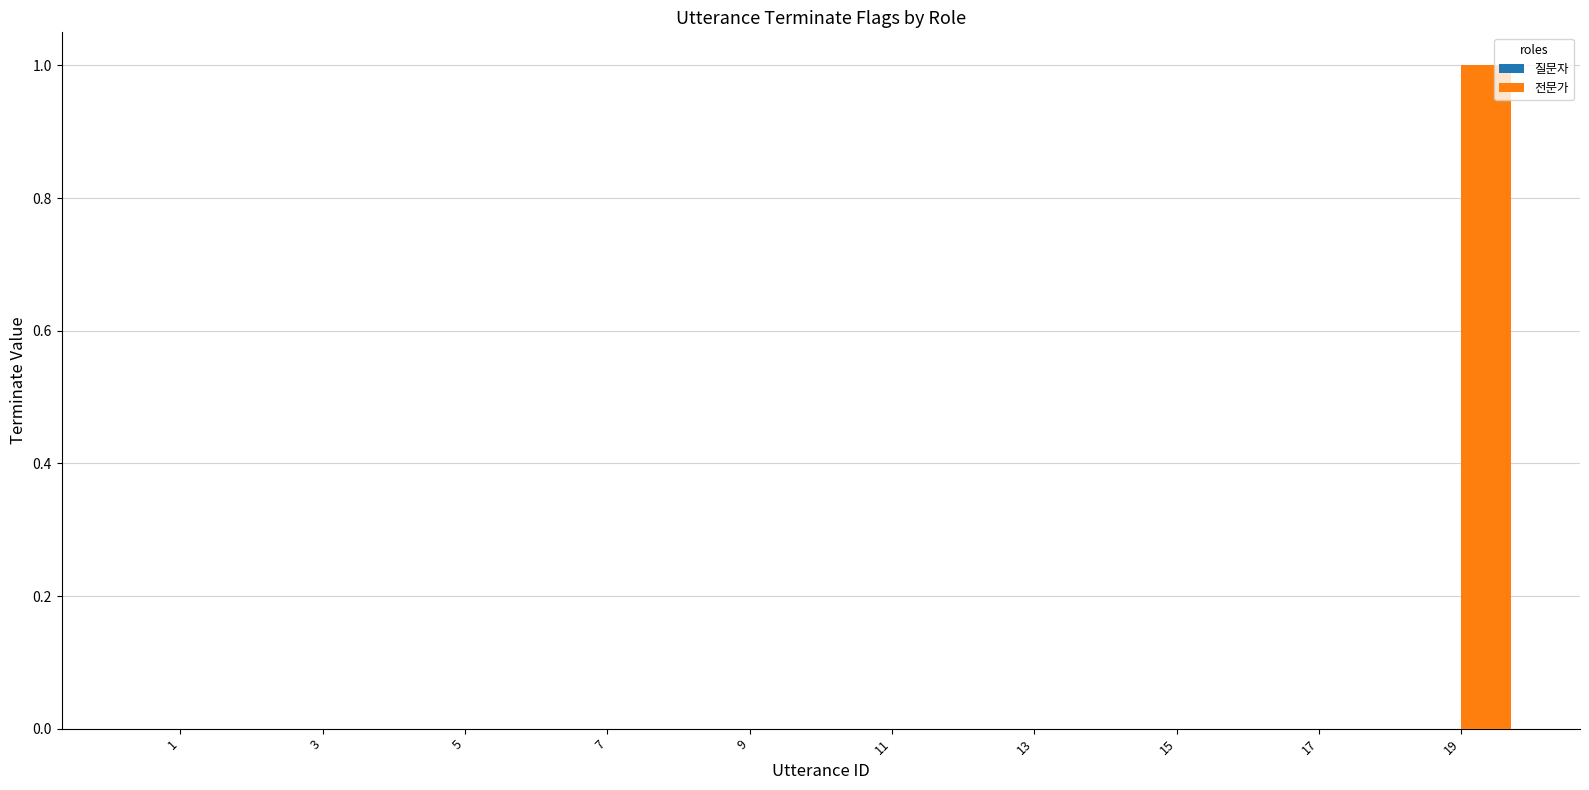

The chart shows a value of 2 at 19. True or false?

False